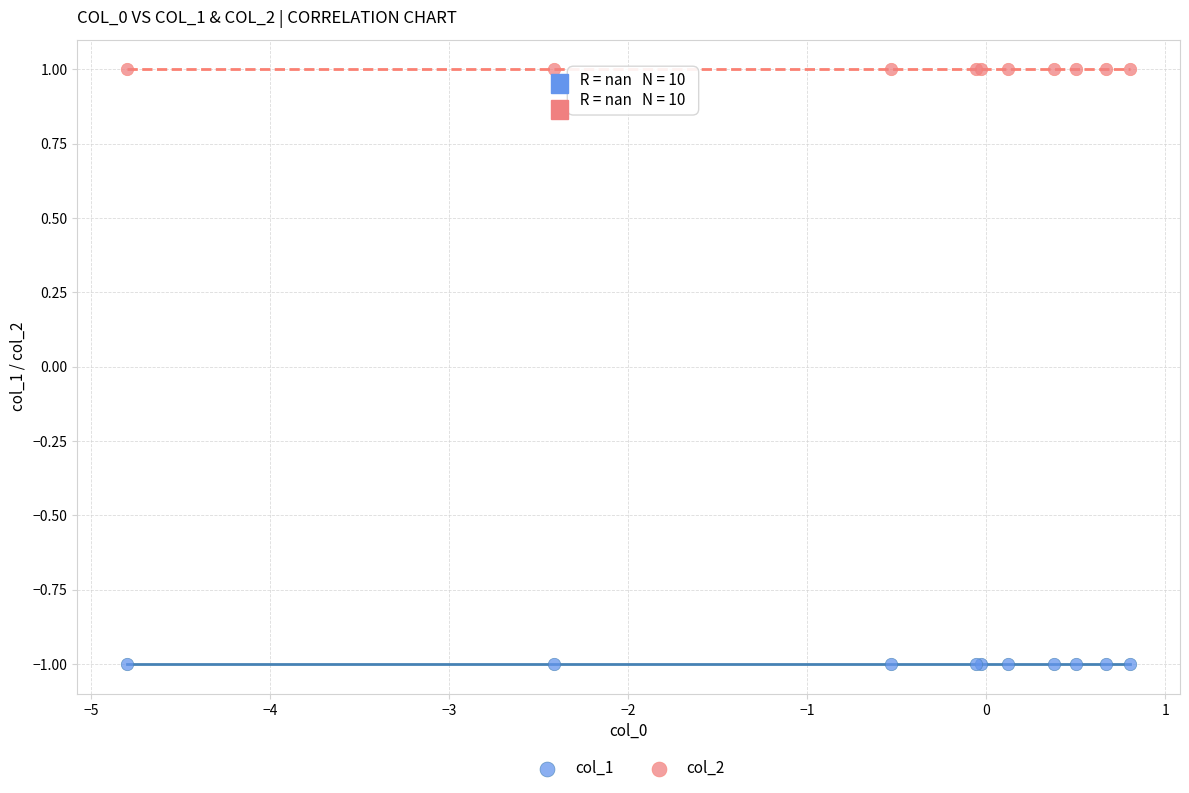

Which series contains the lowest Y value?

col_1